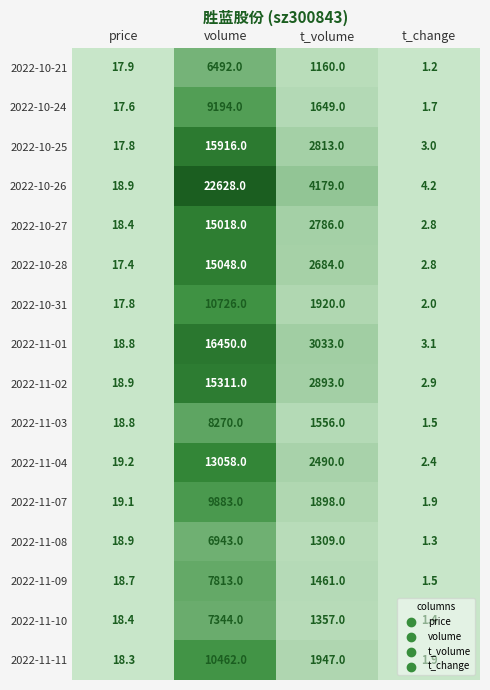

List the labels in order of 2022-11-02 value, smallest first.

t_change, price, t_volume, volume